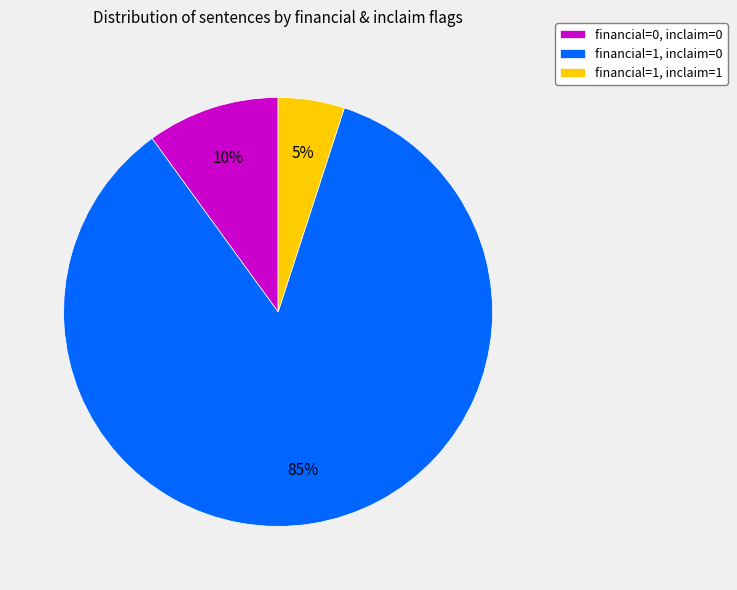

Which slice is the smallest?

financial=1, inclaim=1